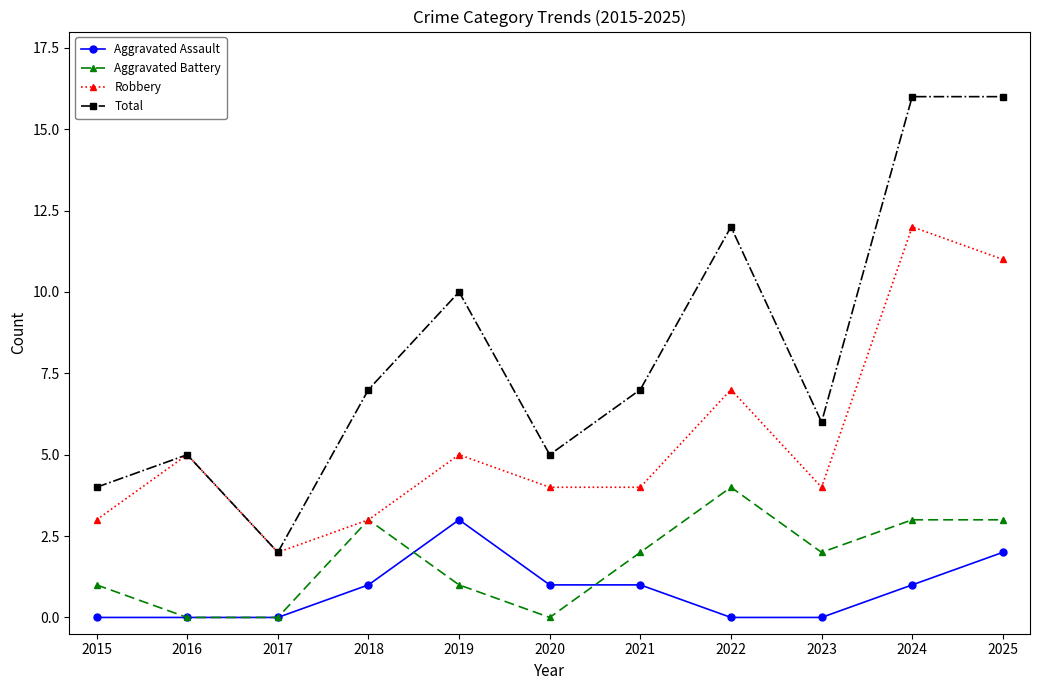

At which label does Total reach its minimum?

2017